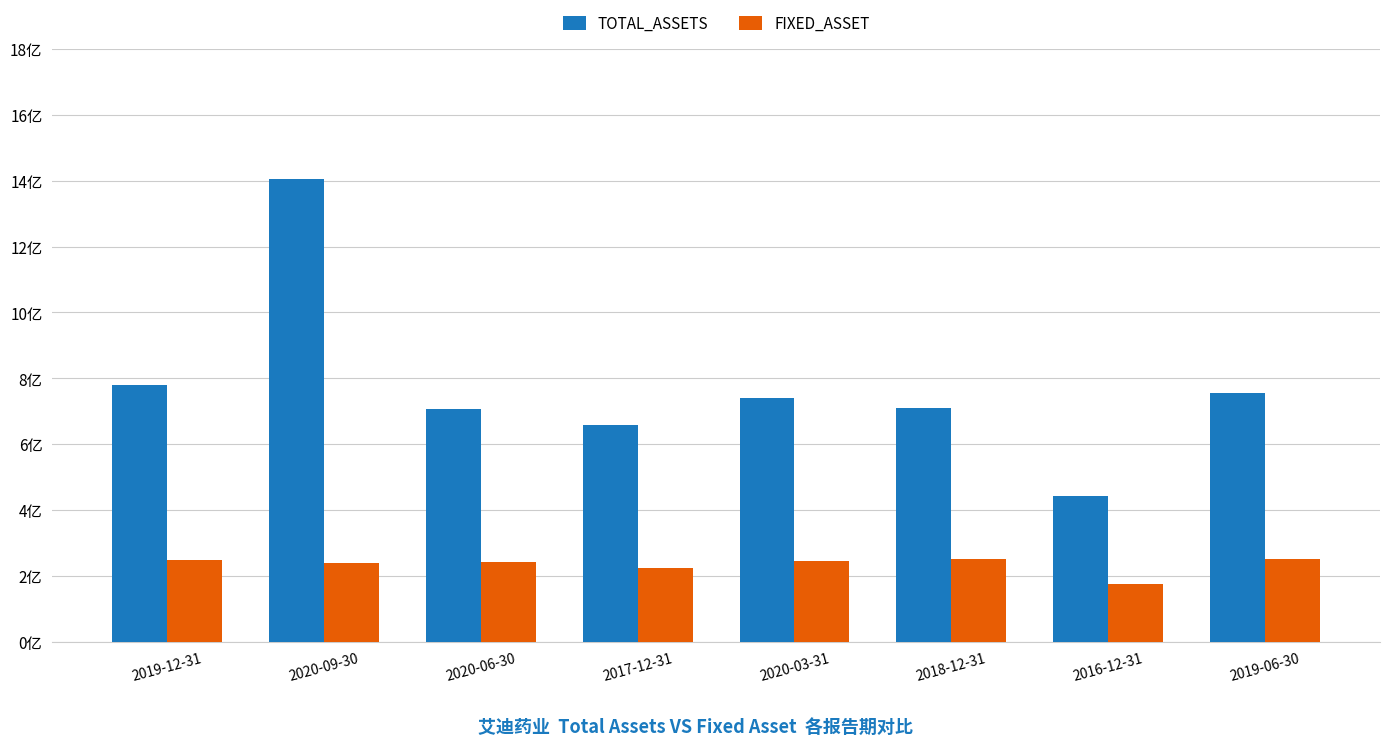

What is the difference between the FIXED_ASSET values at 2016-12-31 and 2020-09-30?

62141596.9